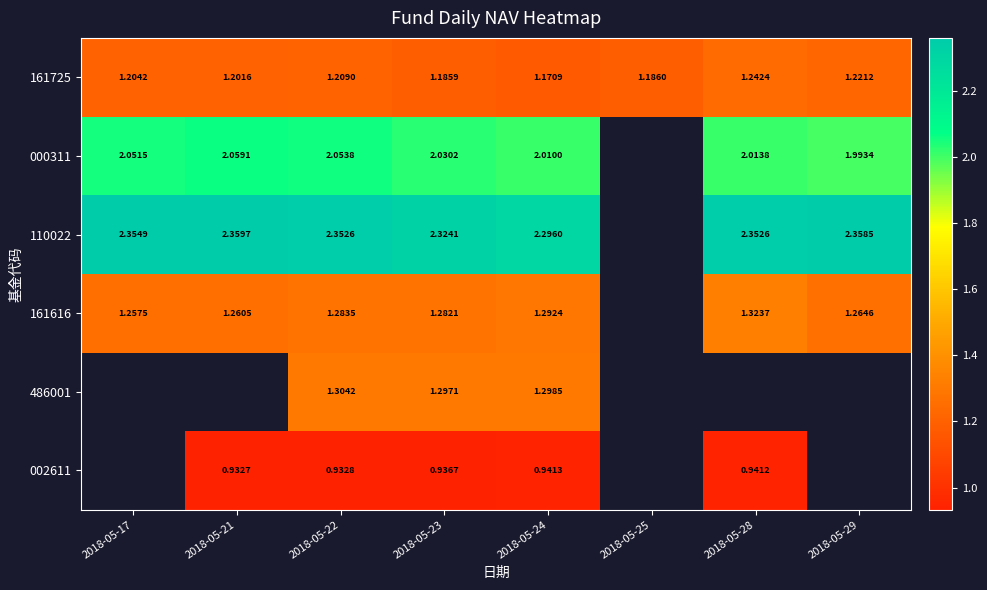

What is the difference between the maximum and minimum values in the 161616 series?

0.1